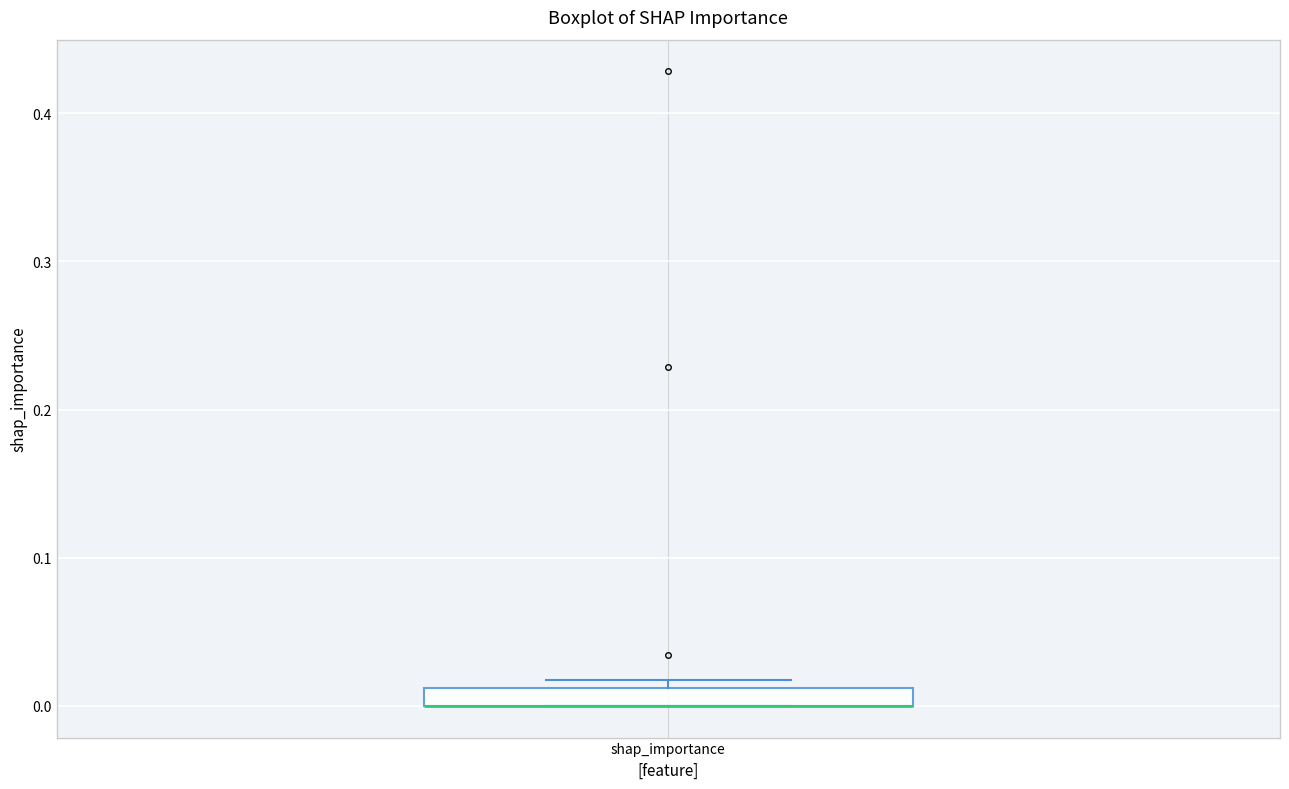

Where is the upper edge of the box for shap_importance on the y-axis? The values are not printed on the chart, so give them approximately, as read against the axis.

0.01